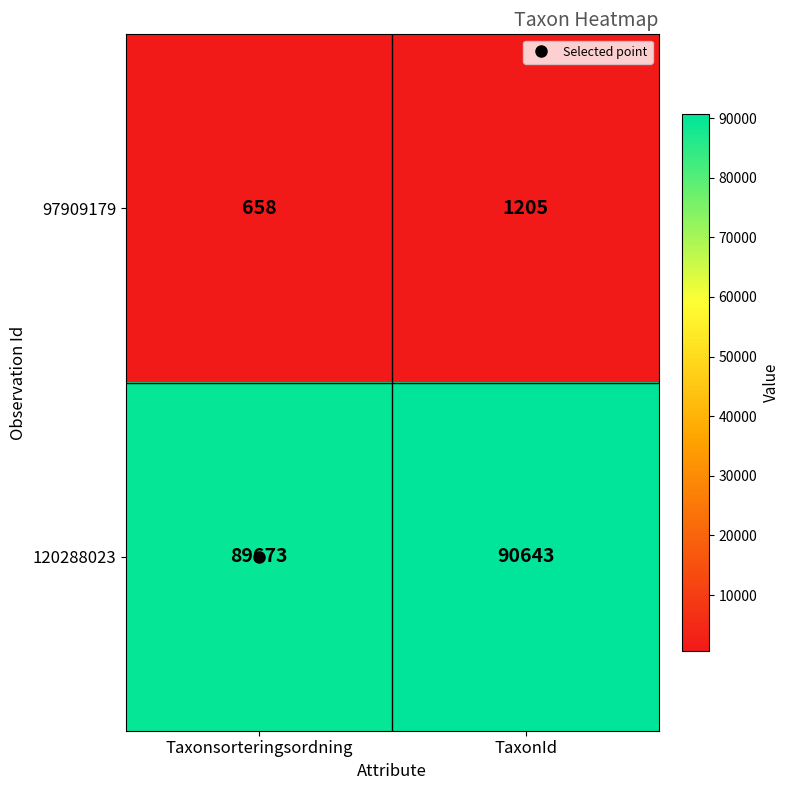

Which series has the widest spread of values?

120288023